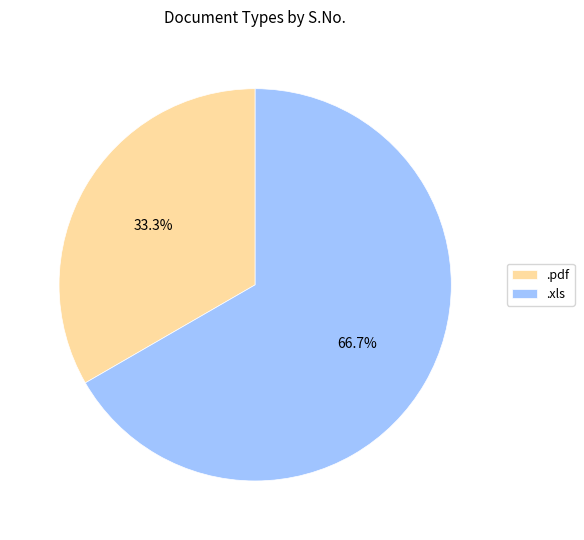

Which slice is the smallest?

.pdf